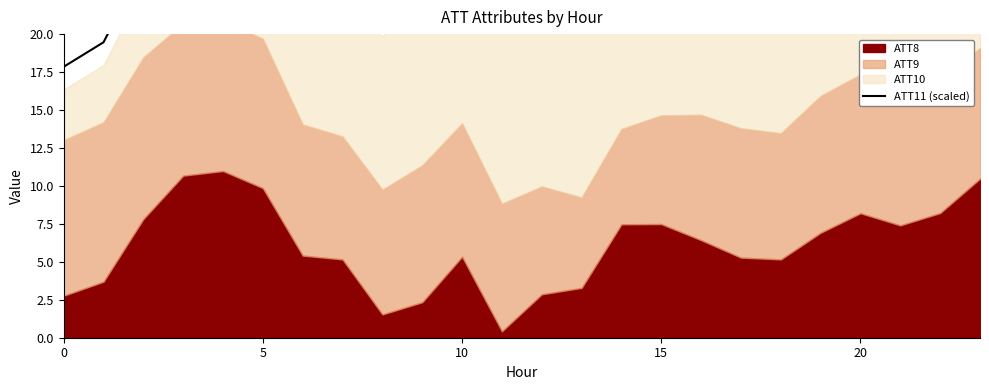

What is the approximate value at 17?

23.1